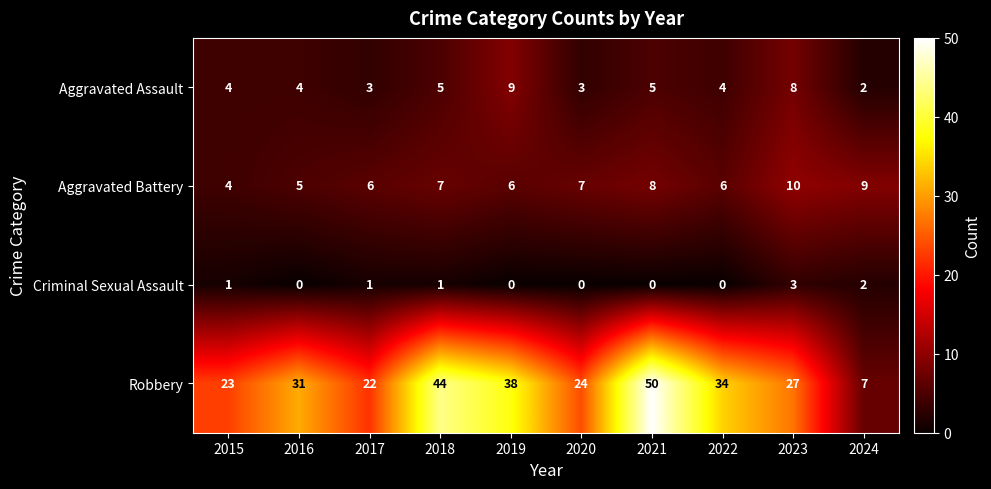

How many data points in Aggravated Battery are less than 7?

5